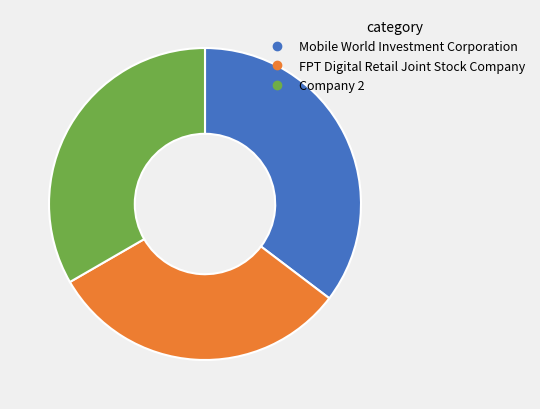

Do Mobile World Investment Corporation and FPT Digital Retail Joint Stock Company together represent more than half of the pie?

Yes